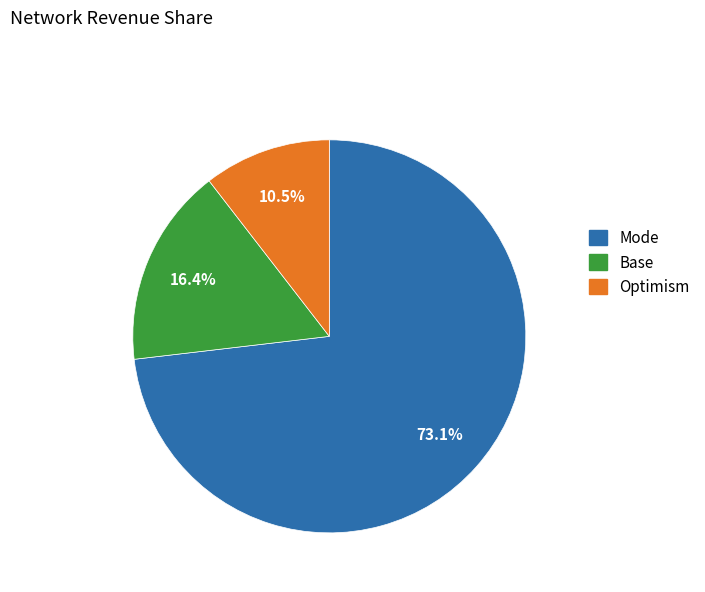

Is there any slice that represents more than half of the pie?

Yes